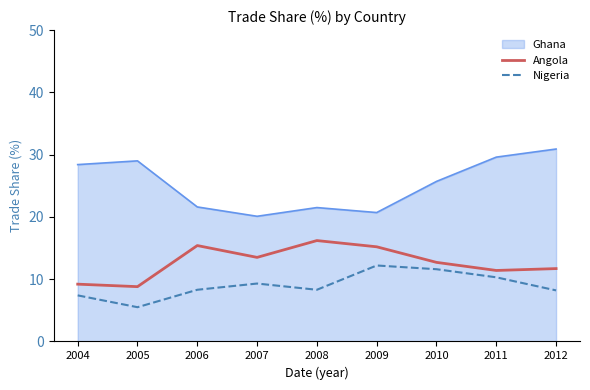

Where is the first local maximum for Nigeria?

2007